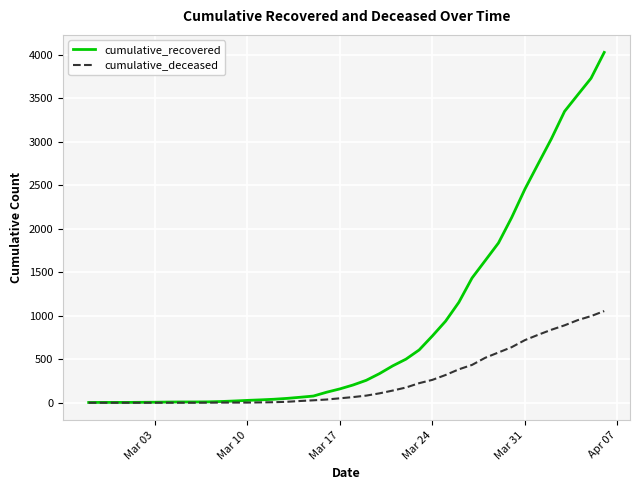

Rank the series by their maximum value, from lowest to highest.

cumulative_deceased, cumulative_recovered